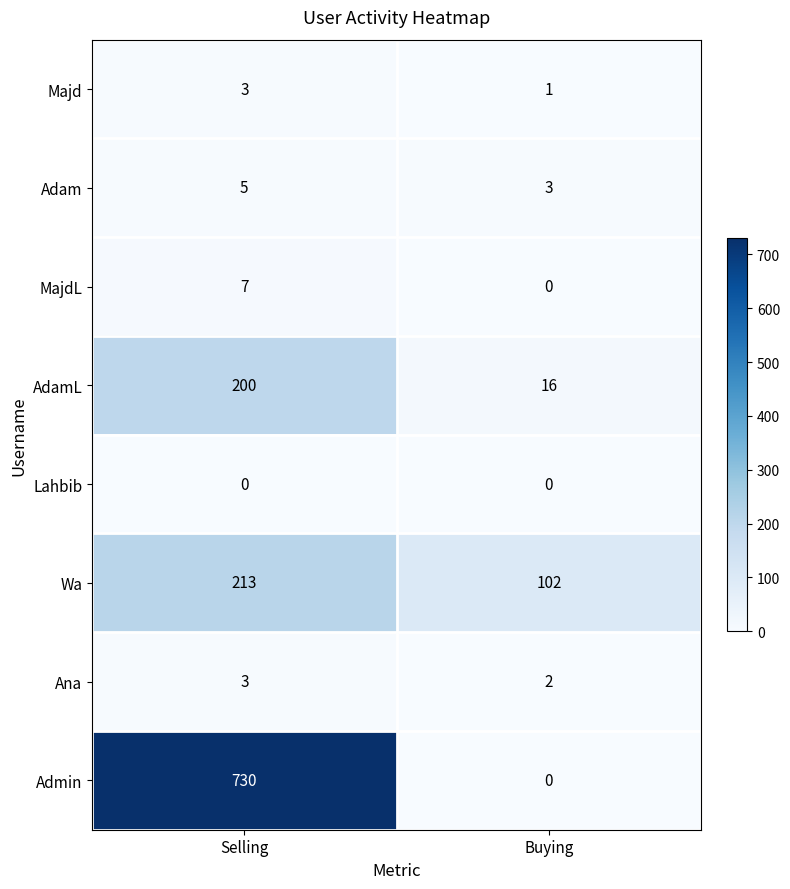

How many distinct data groups are displayed?

8